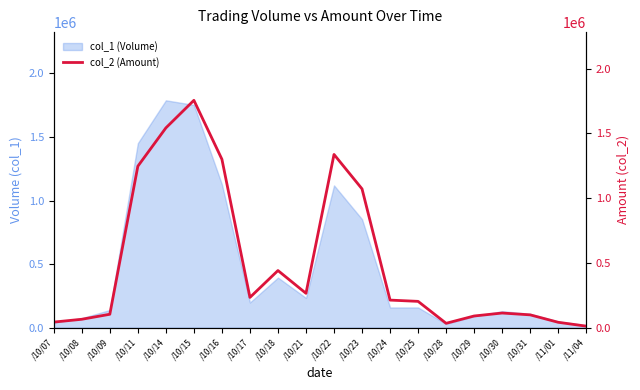

True or false: there are more than 0 points higher than both neighbors.

True